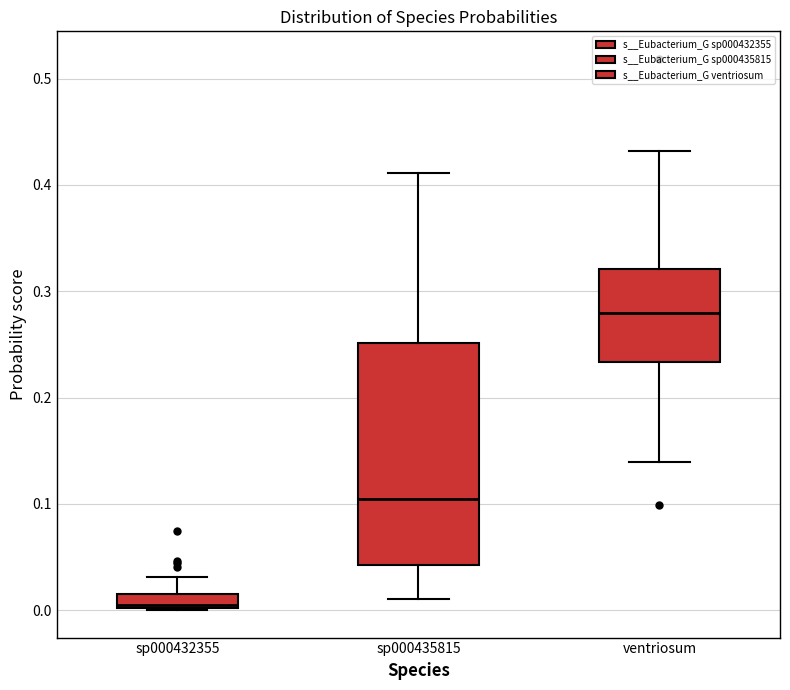

Which box's median line is the highest?

ventriosum